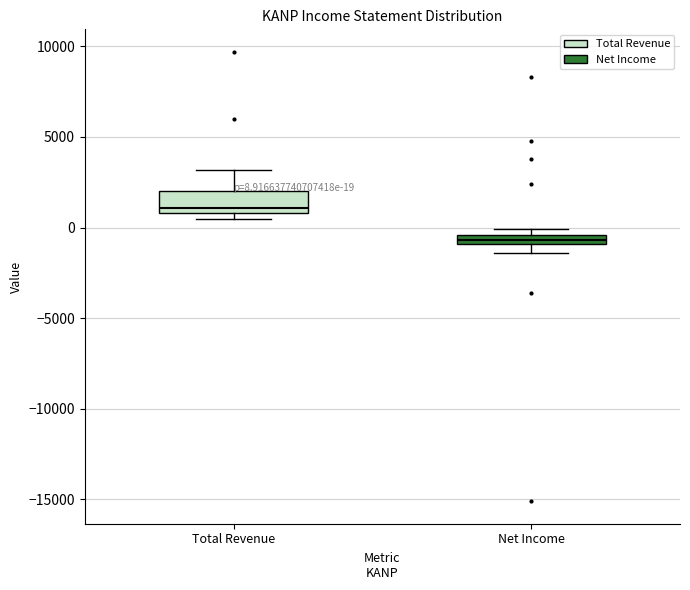

Comparing the boxes themselves (not the whiskers), which one is the tallest?

Total Revenue